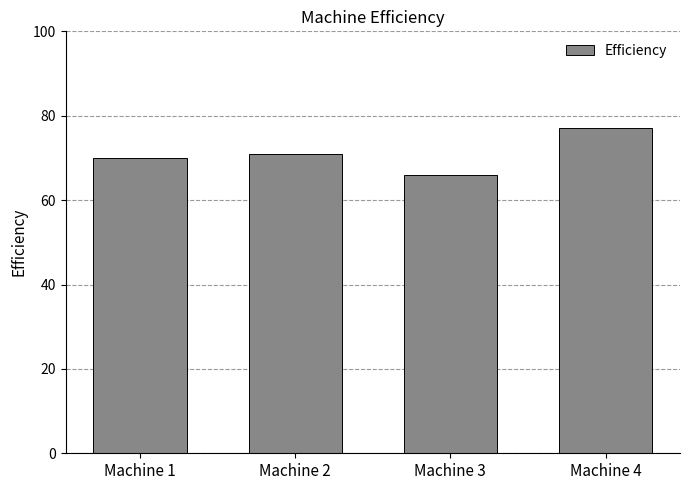

What is the greatest value displayed?

77